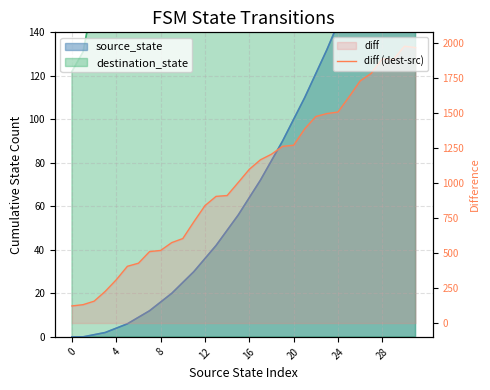

True or false: the data shows 1880 at 29.

True